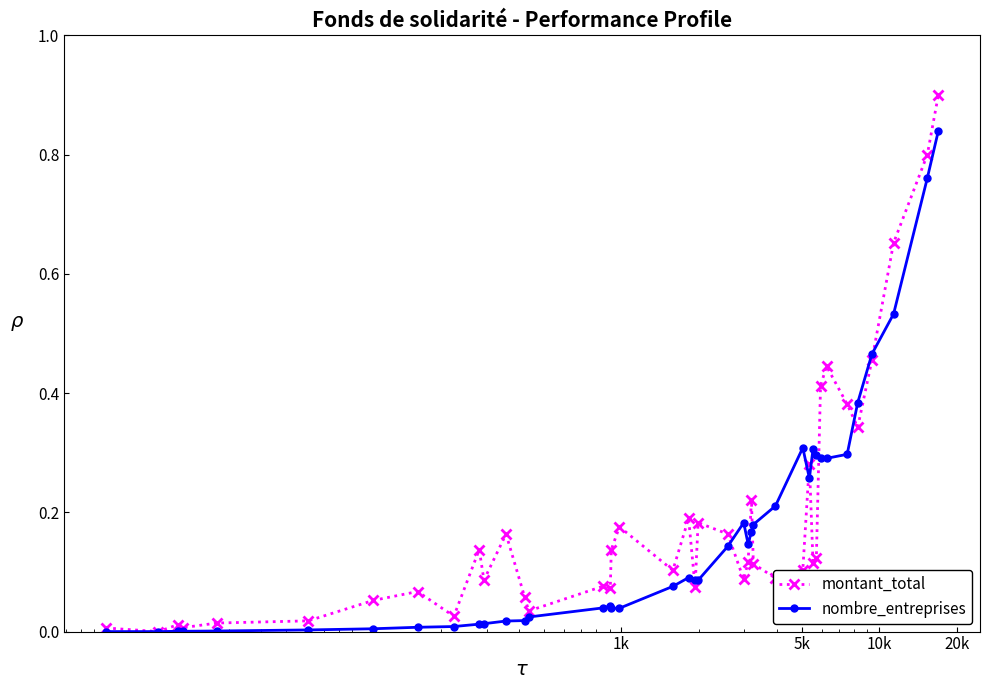

In montant_total, how many points are lower than both neighbors (excluding endpoints)?

12